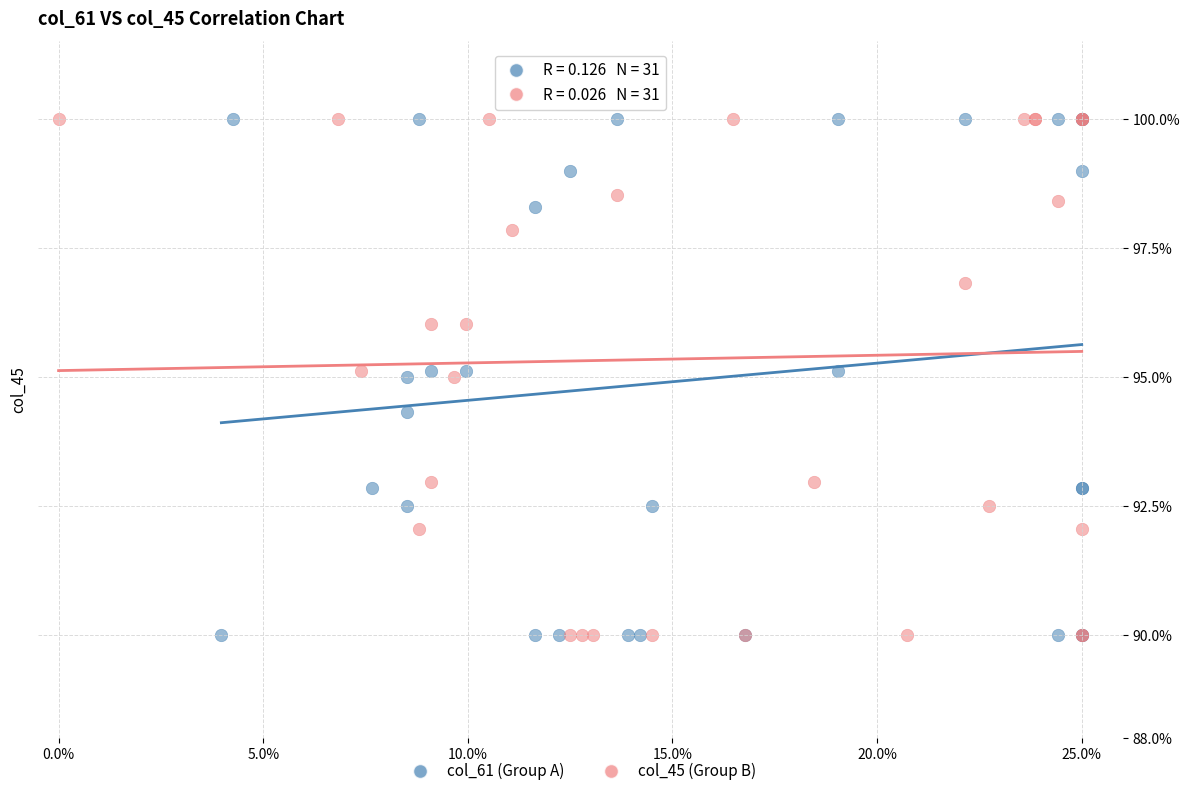

What are all the series names shown in the legend?

col_61 (Group A), col_45 (Group B)